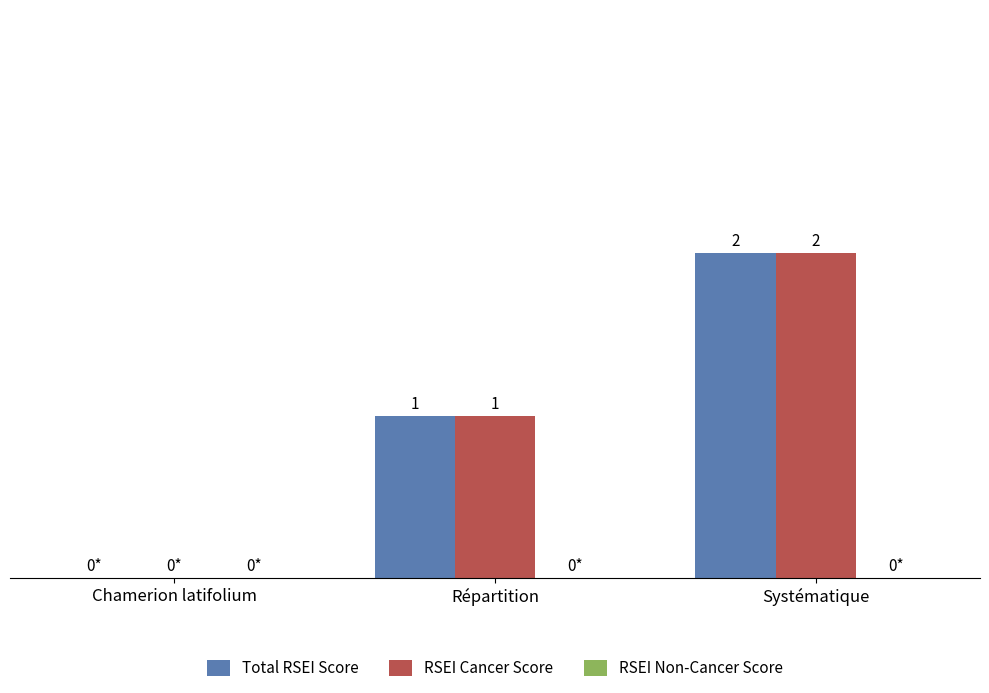

At which category is the sum across all series the highest?

Systématique